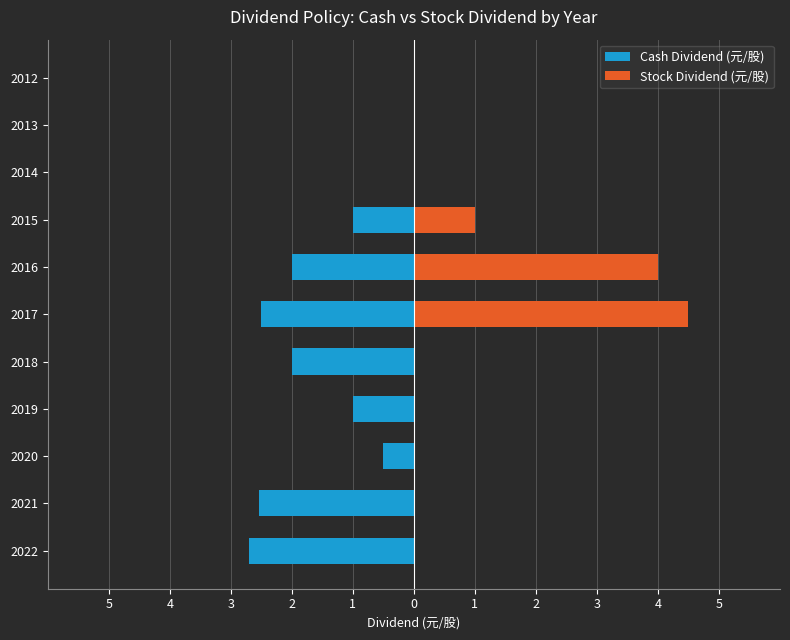

Which series has the widest spread of values?

Stock Dividend (元/股)